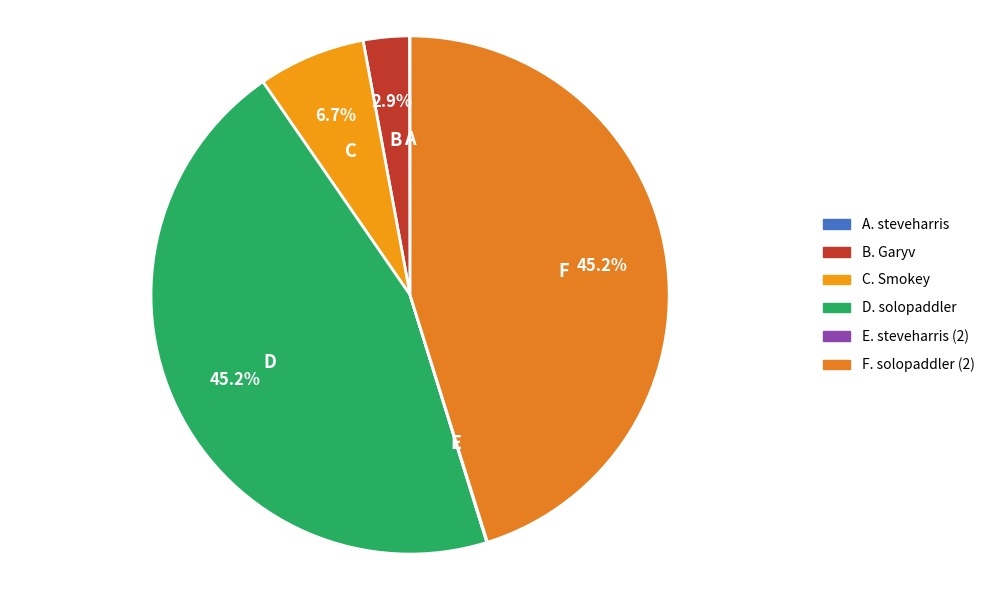

To the nearest percent, what is the difference between the largest and smallest slice percentages?

45%